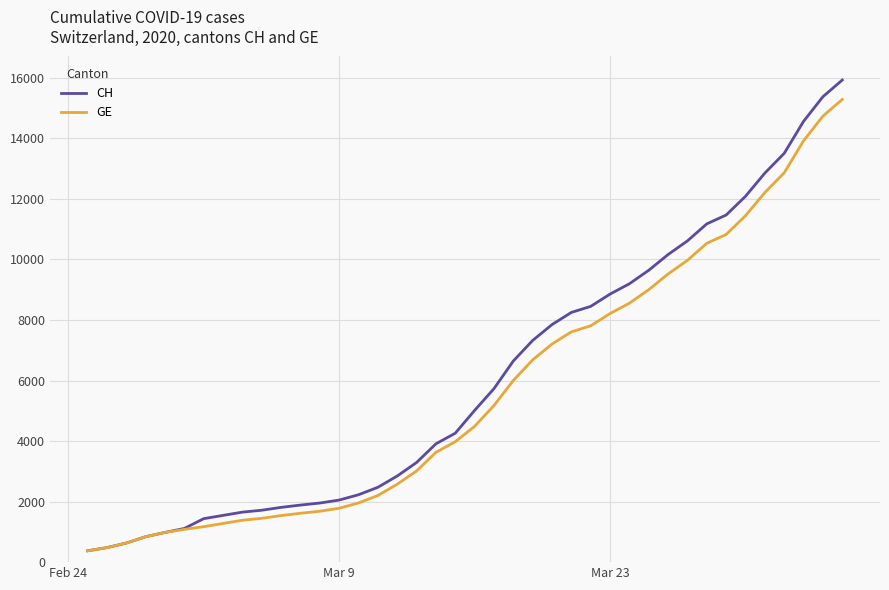

Which series has the largest range (max minus min)?

CH